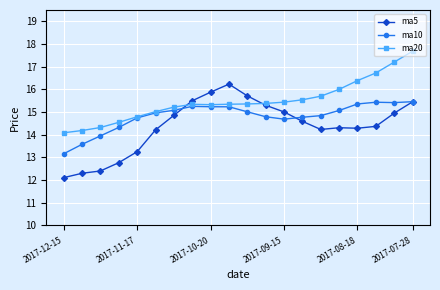

Which series has the largest total across all categories?

ma20